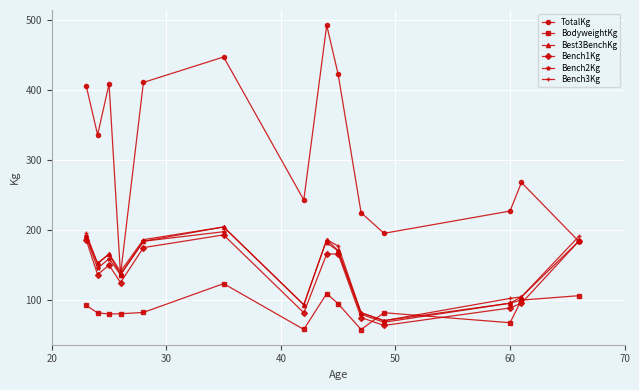

Which series has the largest total across all categories?

TotalKg